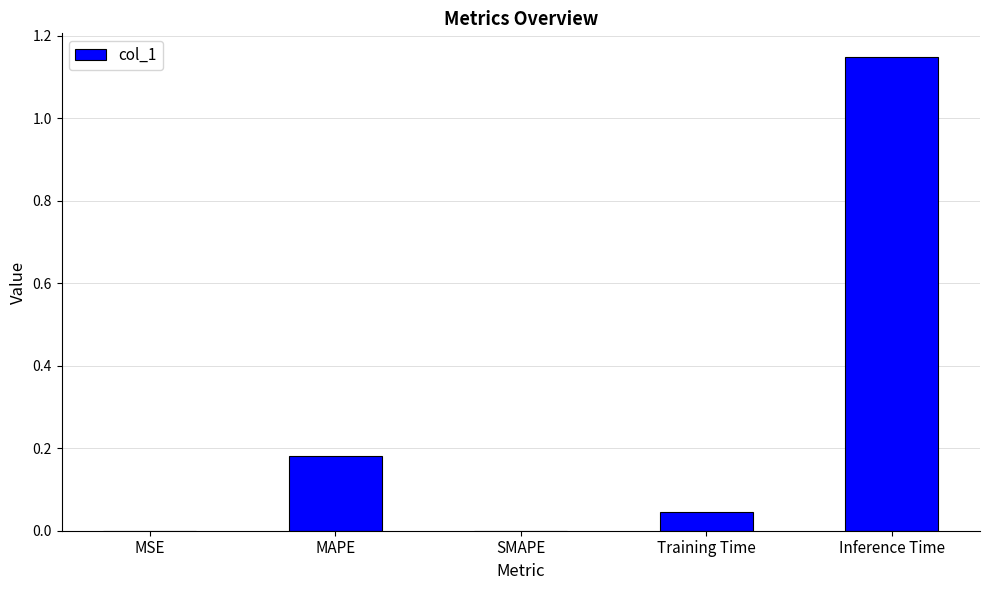

Between Inference Time and Training Time, which is larger?

Inference Time